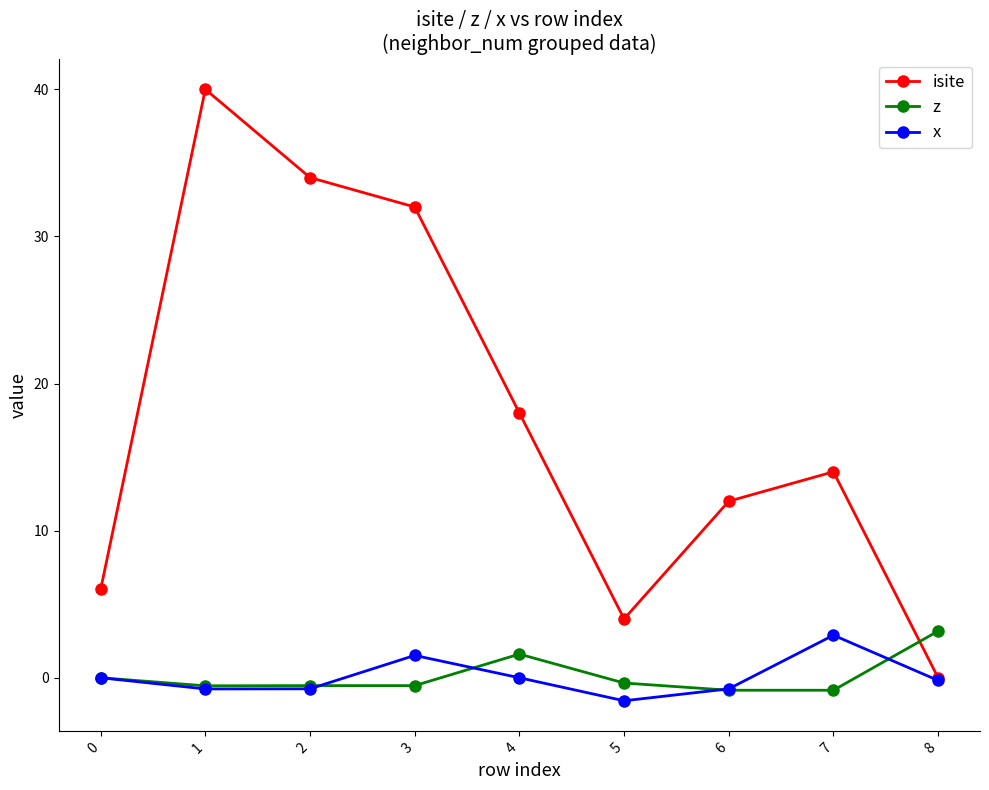

Rank the categories by isite value from lowest to highest.

8, 5, 0, 6, 7, 4, 3, 2, 1